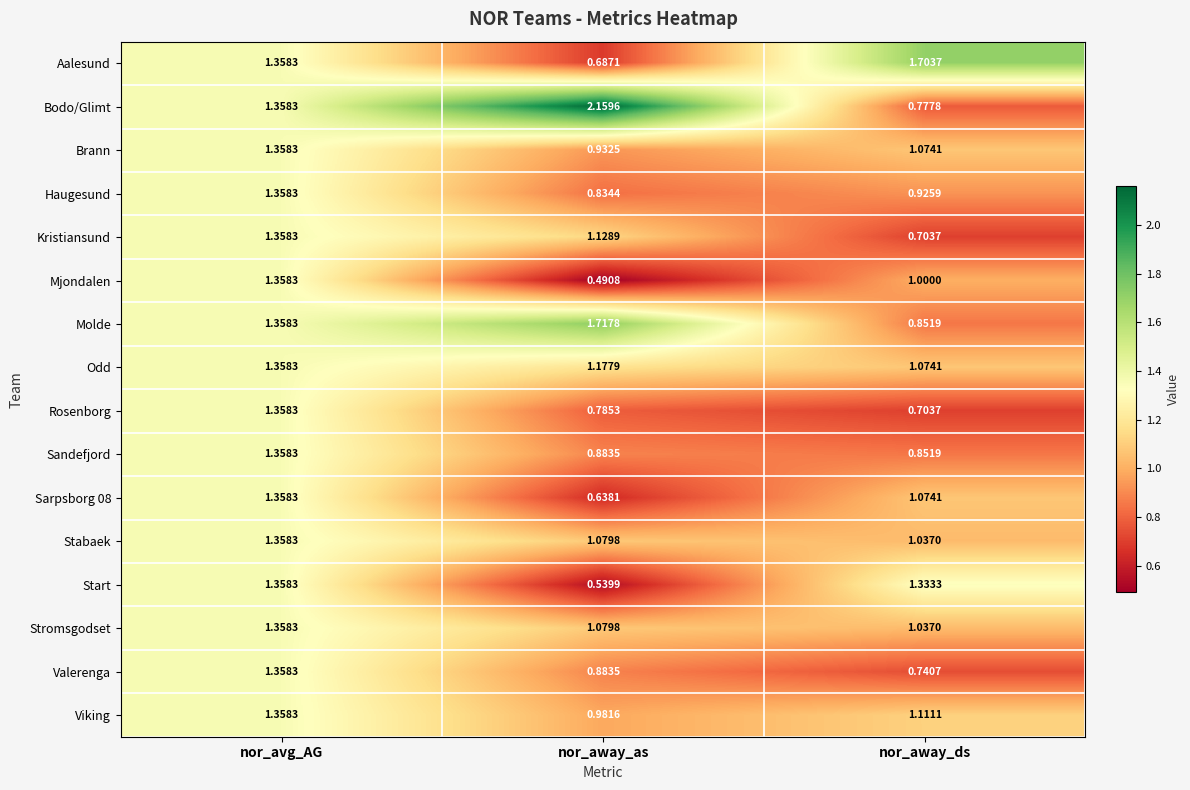

Which category has the lowest value across all series?

nor_away_as